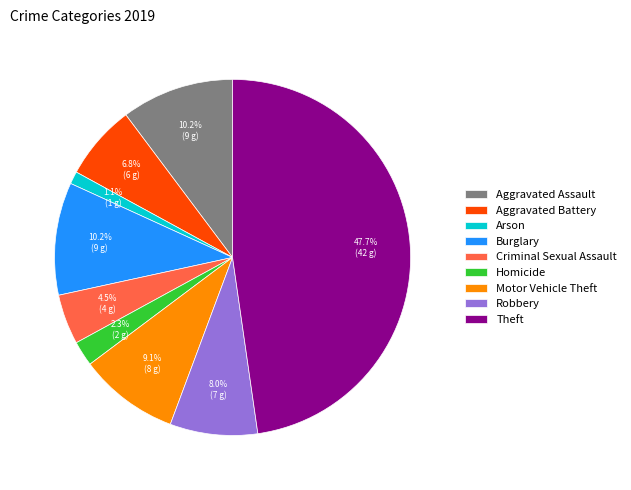

Is the sum of Criminal Sexual Assault and Arson greater than half?

No